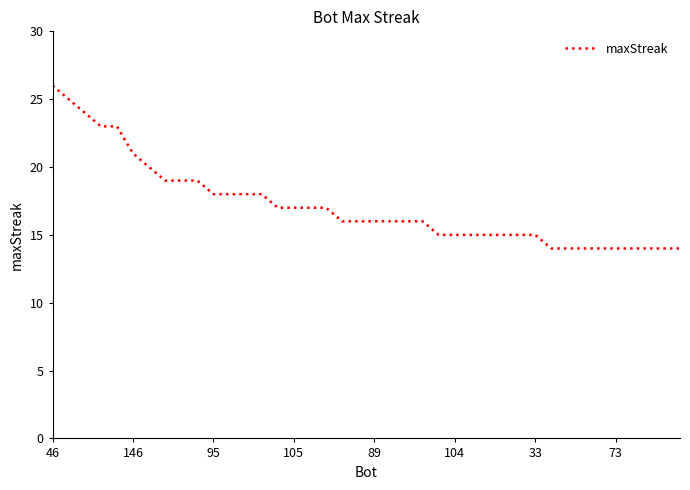

What is the smallest value displayed?

14